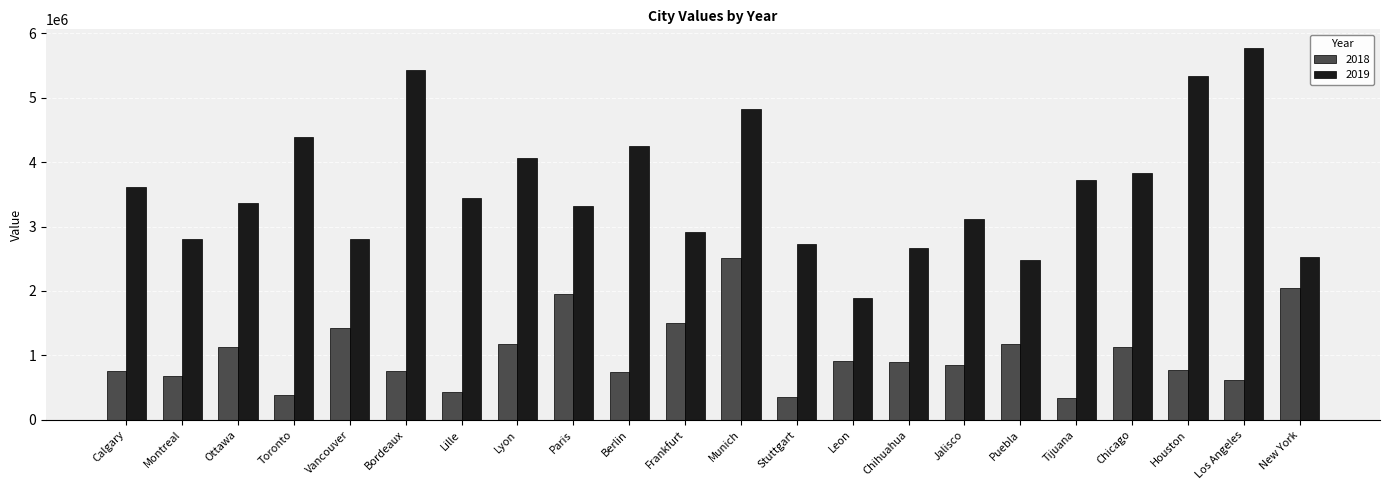

What is the approximate value of 2019 at Calgary?

3606934.0